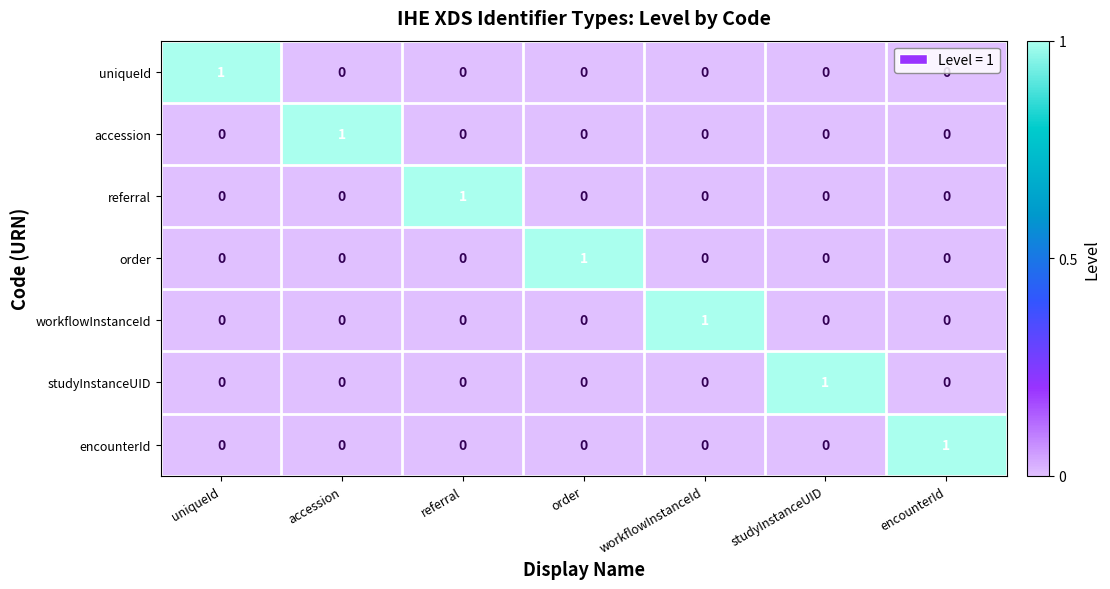

How many encounterId values are between 0 and 1?

7